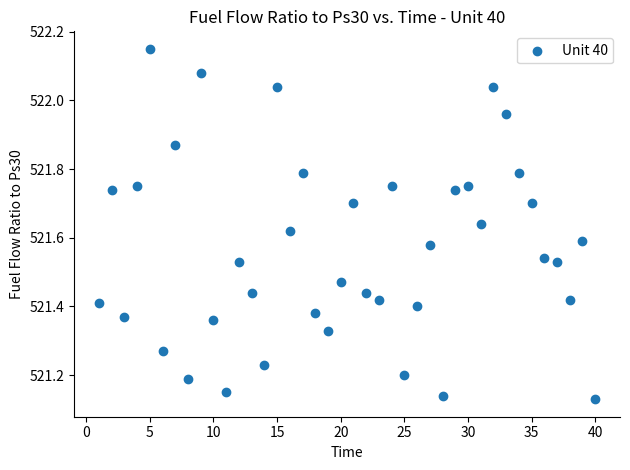

What is the range of X values (max minus min)?

39.0